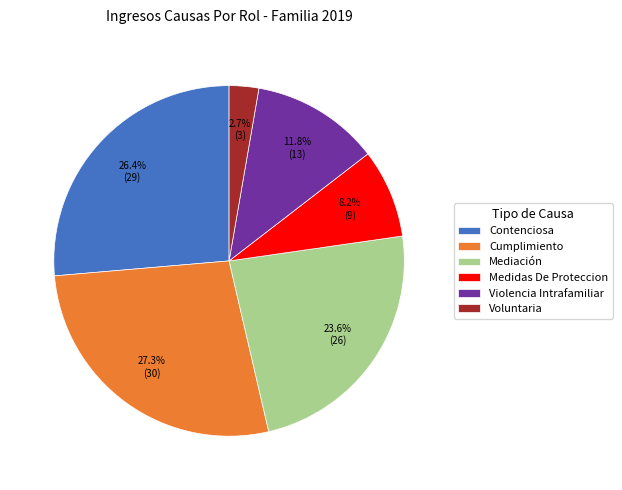

What percentage is the Cumplimiento slice, to the nearest percent?

27%